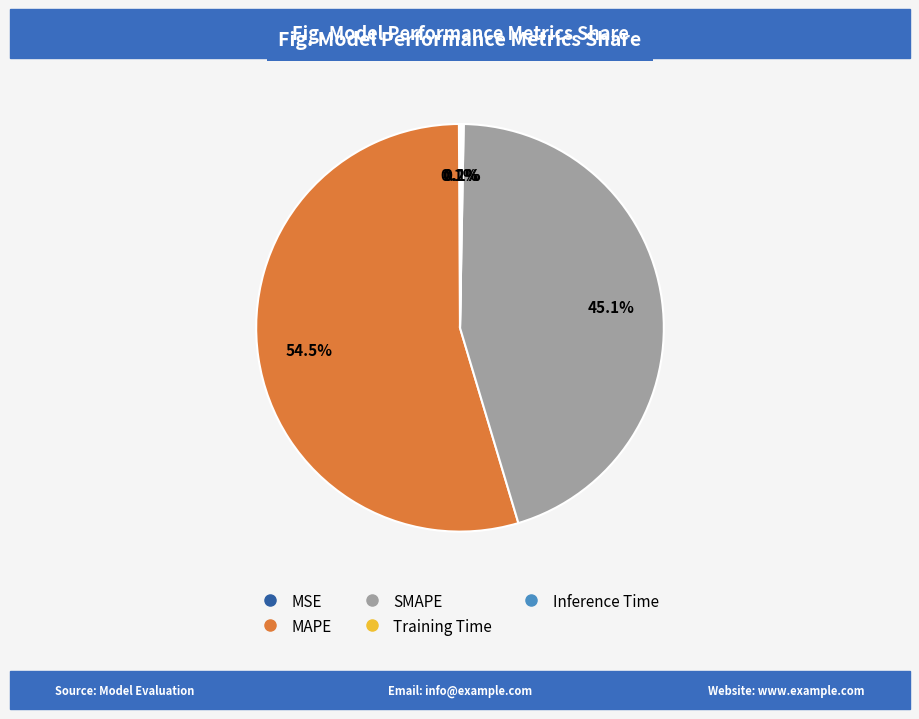

What percentage is NOT represented by MAPE?

45.5%